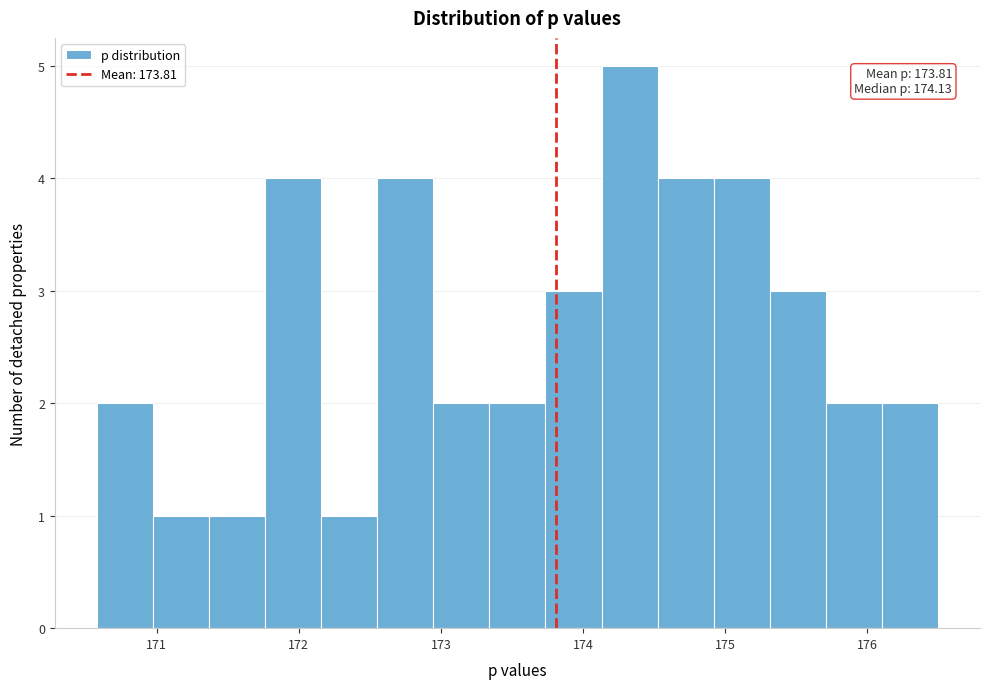

Read against the x-axis, roughly where is the centre of the tallest bar?

174.3